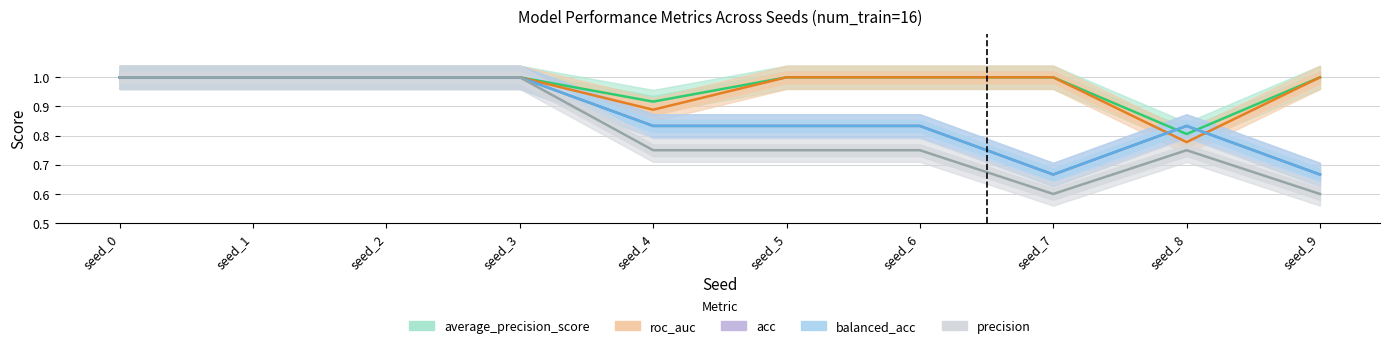

Which label corresponds to the smallest value in the chart?

seed_7